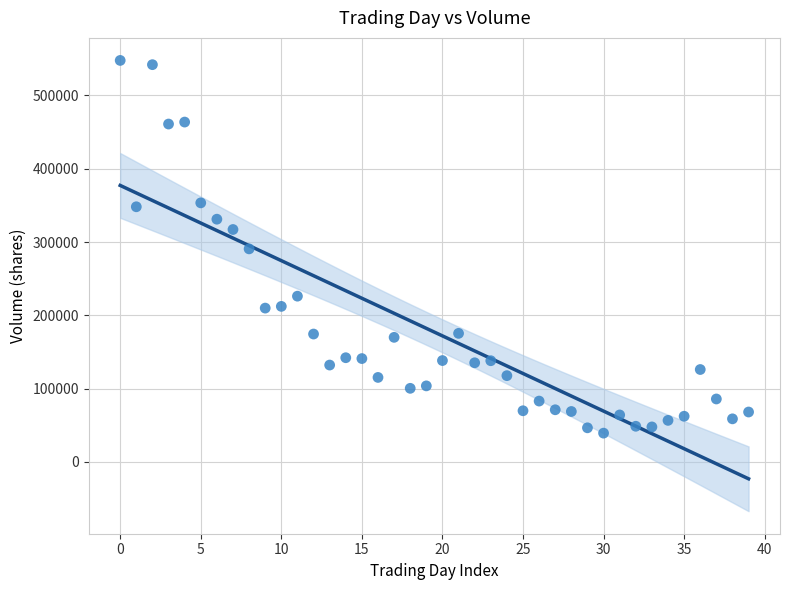

What is the range of Y values (max minus min)?

508701